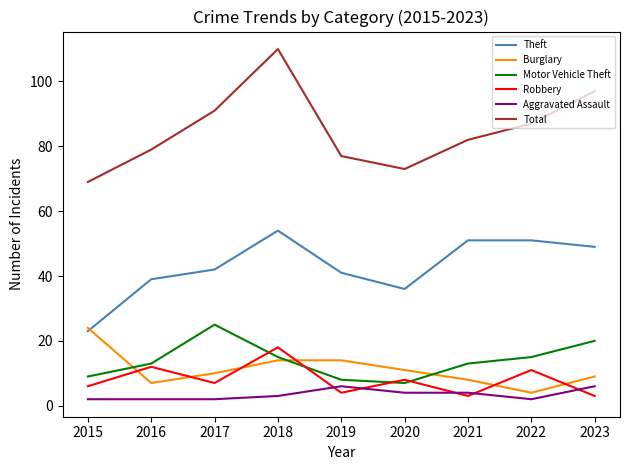

True or false: Burglary and Total cross at least once.

False